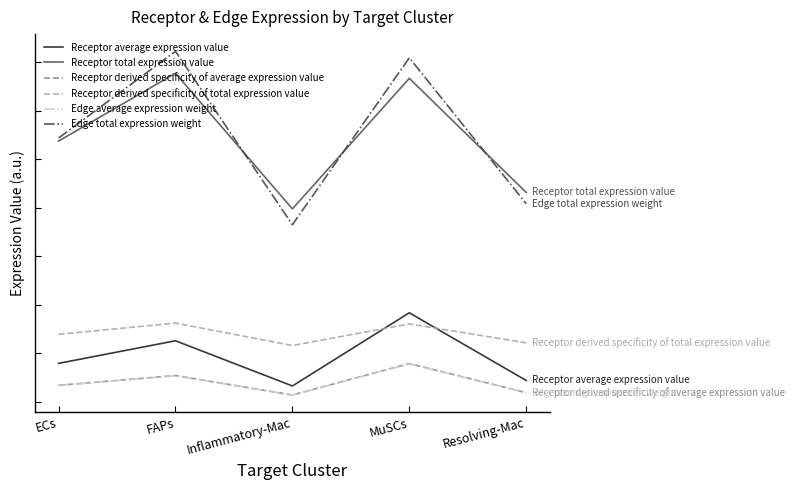

The value of Receptor derived specificity of total expression value at Inflammatory-Mac is 0.3. True or false?

False